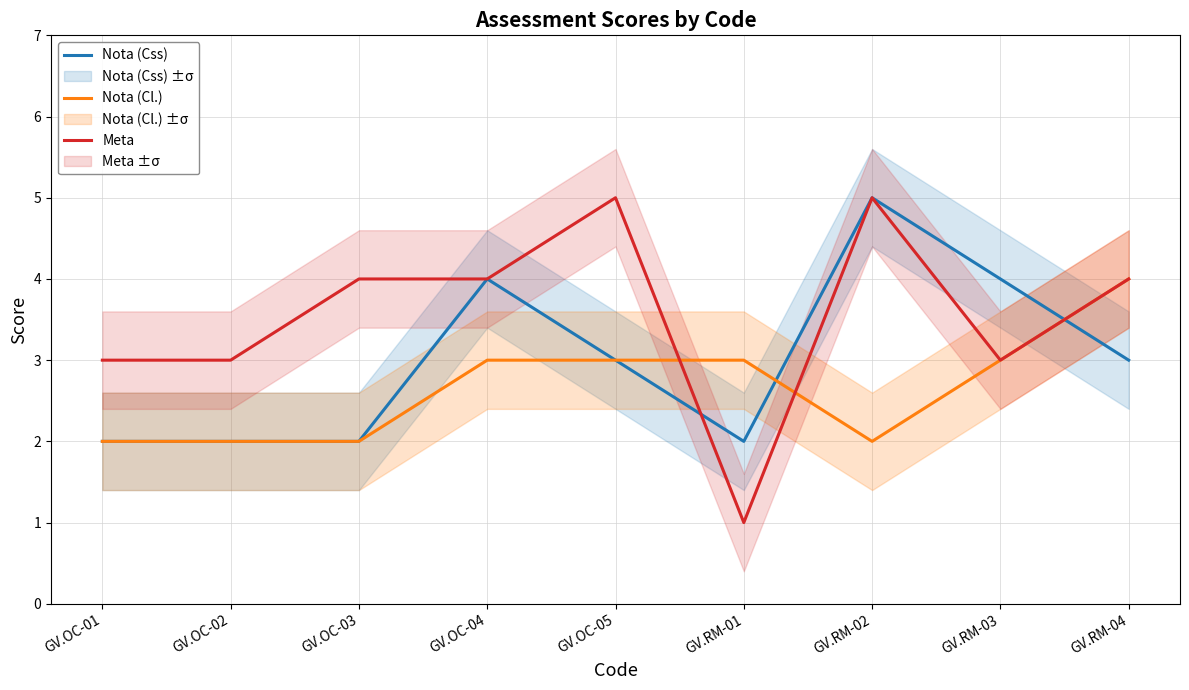

Where does the Nota (Cl.) series first go above 3?

GV.RM-04